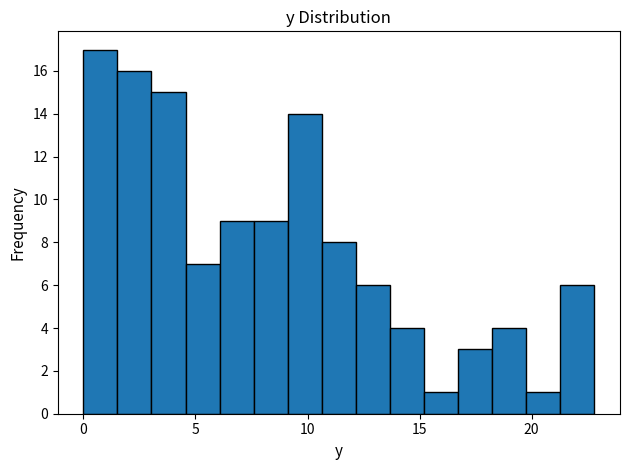

Read against the x-axis, roughly where is the centre of the tallest bar?

1.0